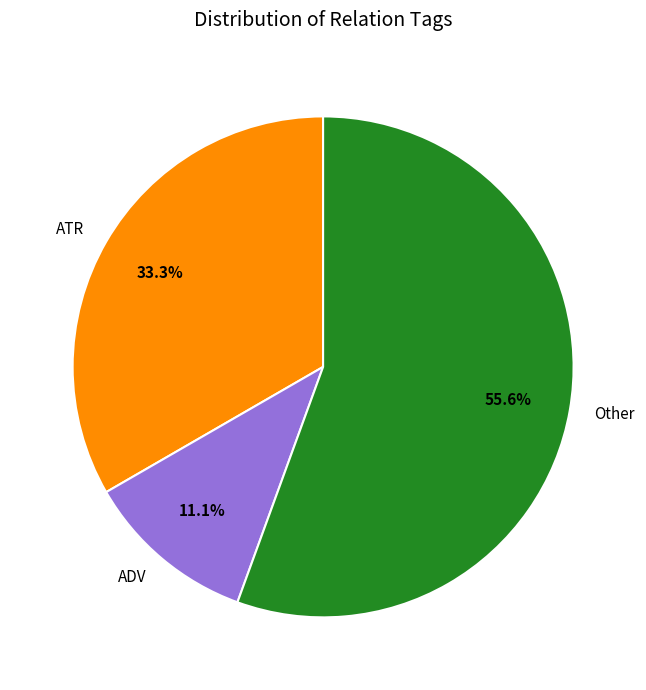

What percentage do Other and ATR together represent?

88.9%